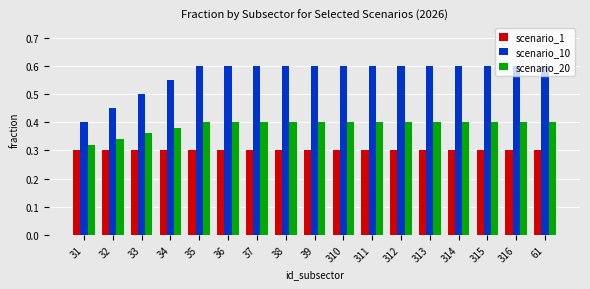

Which series has the largest total across all categories?

scenario_10